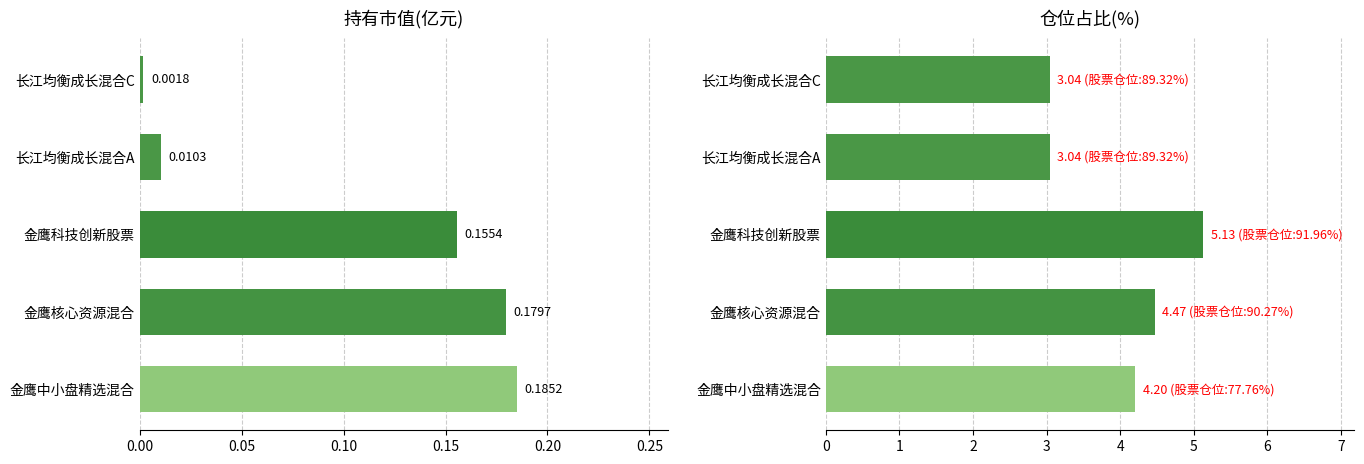

What is the average value of the 仓位占比 series?

4.0